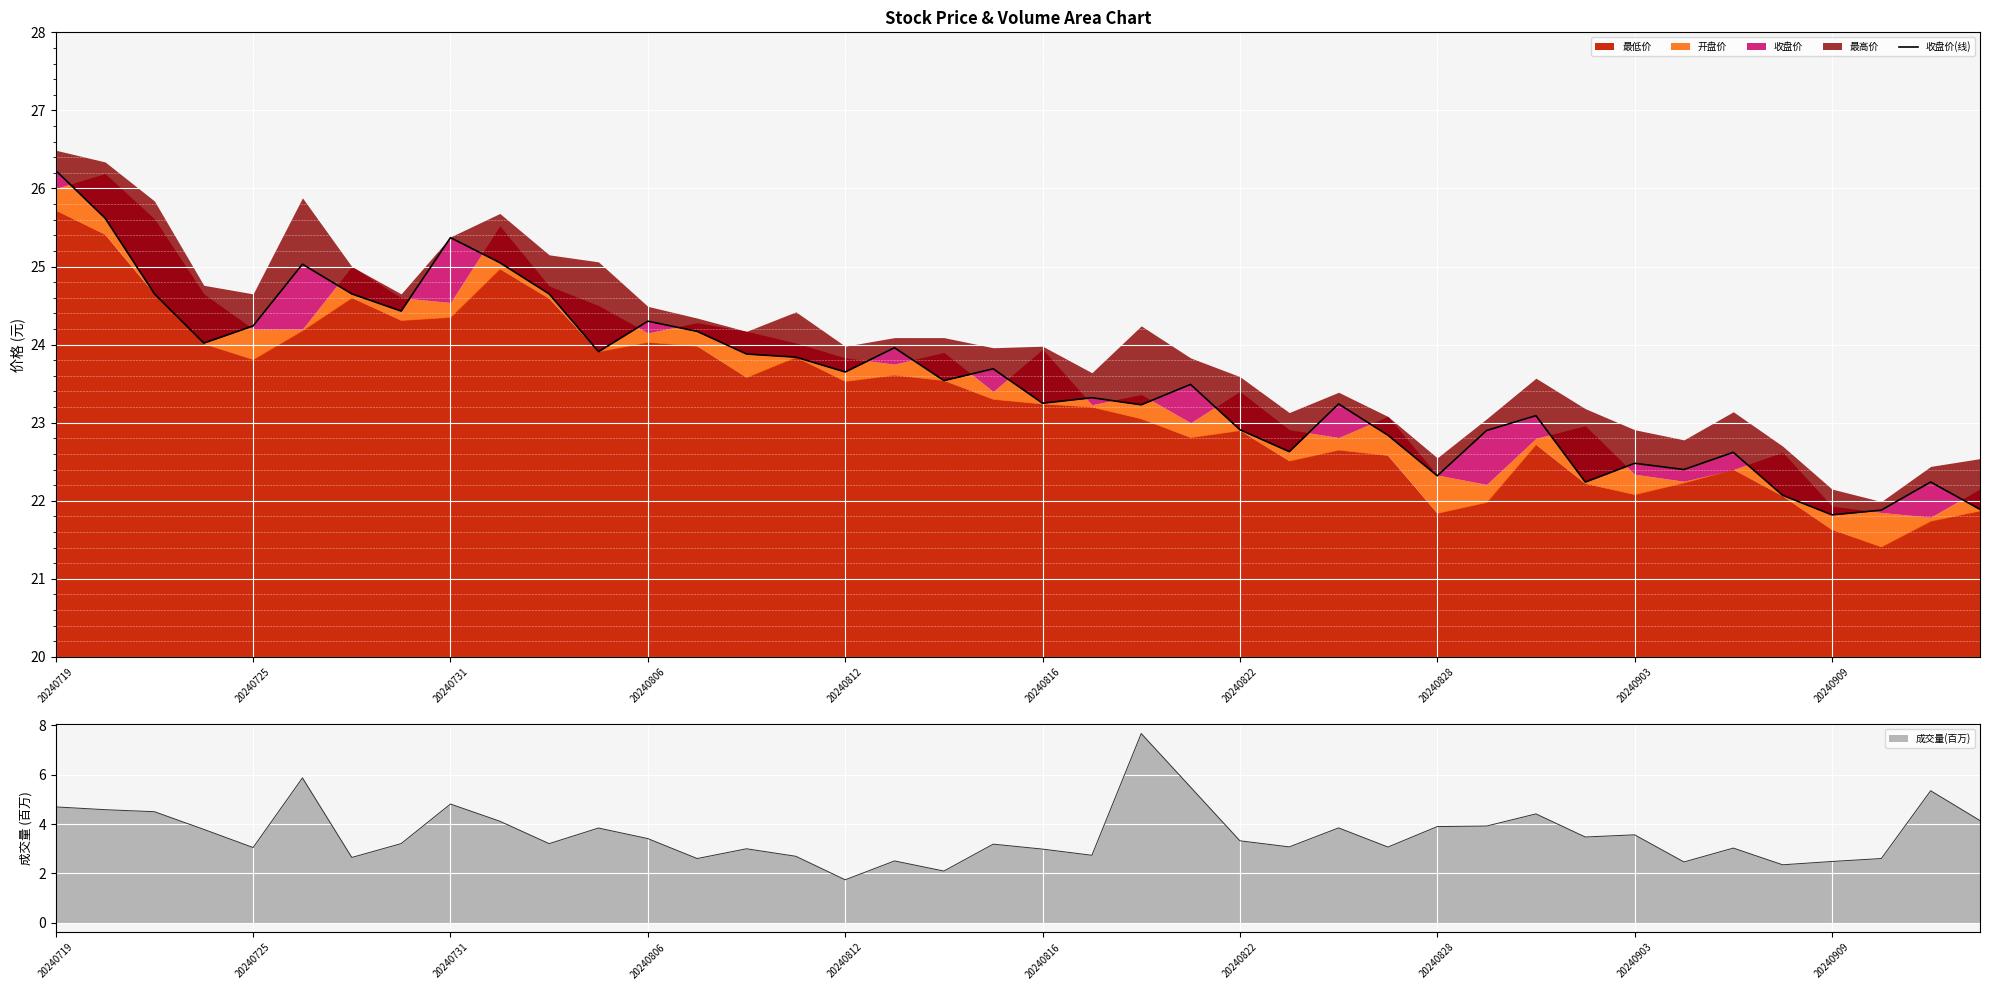

True or false: 成交量(百万) has a value of 4.7 at 20240719.

True